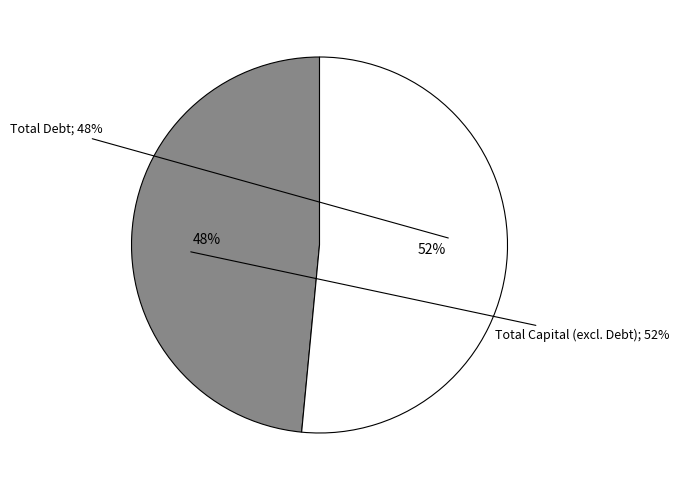

Count the number of slices in the pie.

3